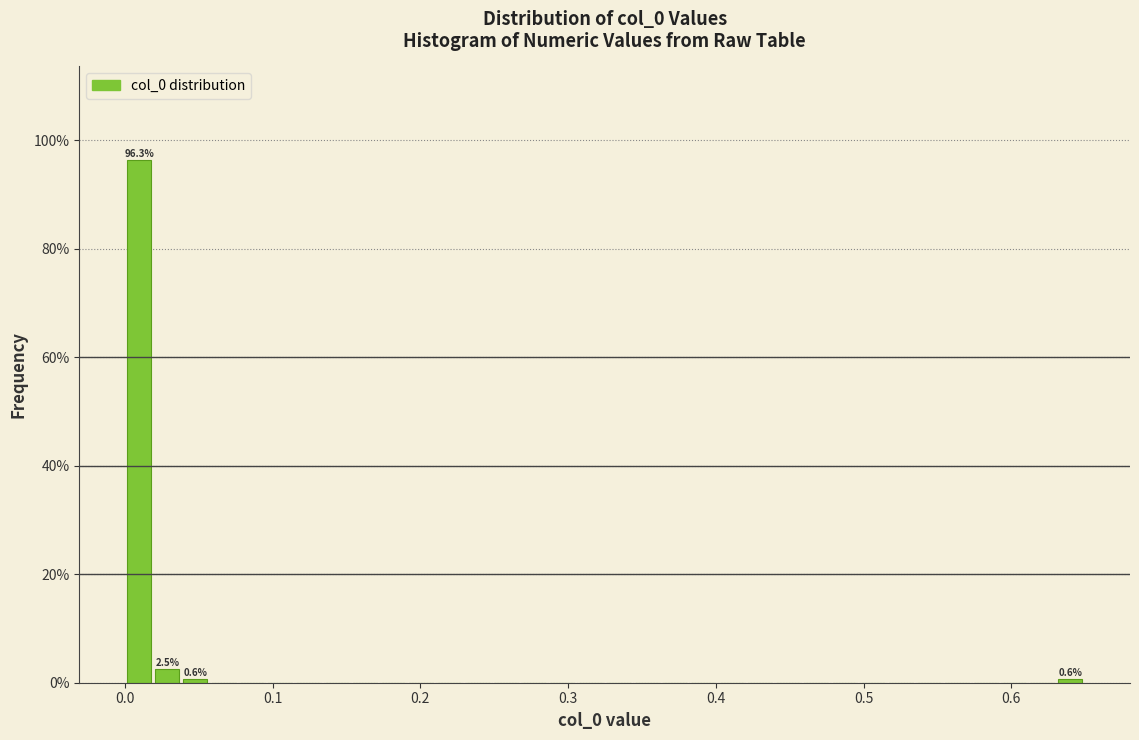

Around what value on the x-axis is the tallest bar? Give the approximate position of its centre, as read against the axis.

0.01